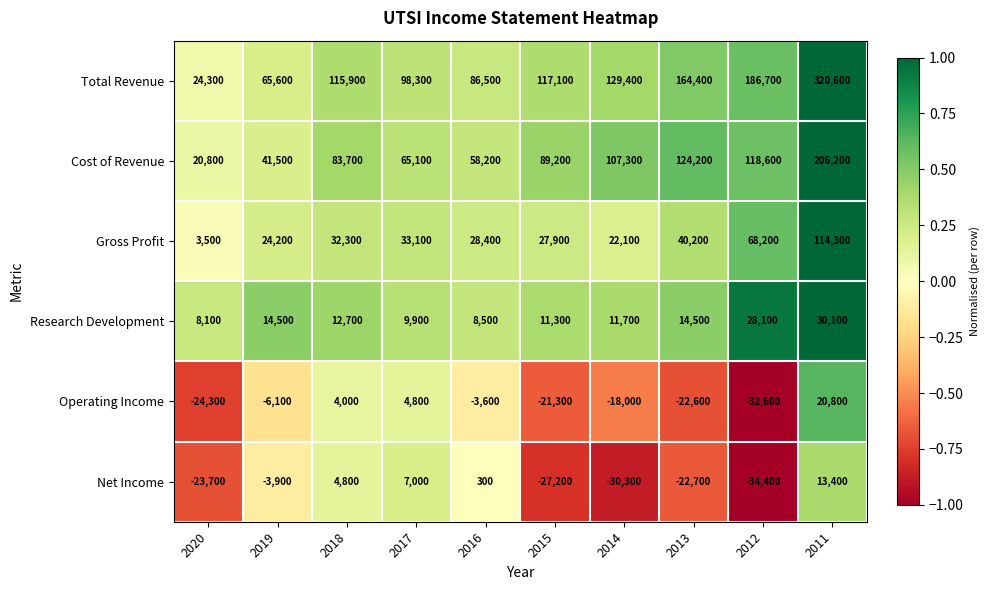

What is the sum of the Research Development values at 2019 and 2018?

27200